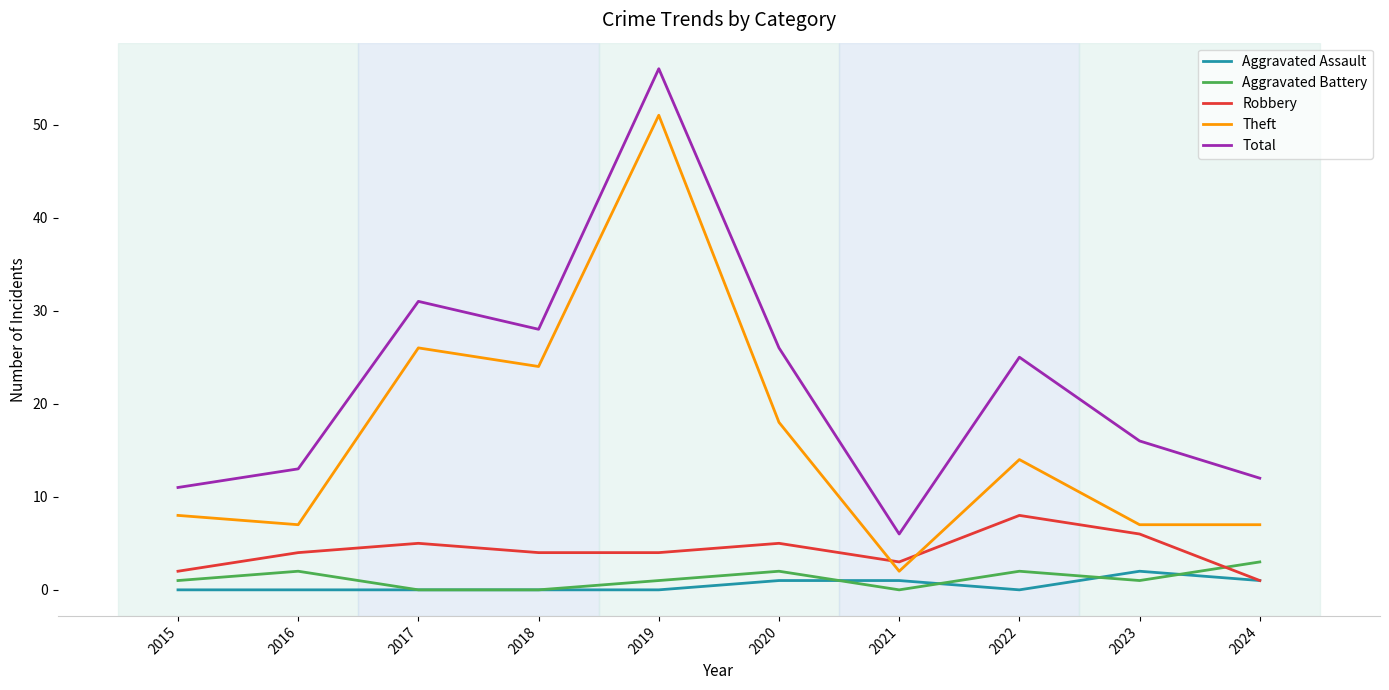

At which category is the sum across all series the highest?

2019